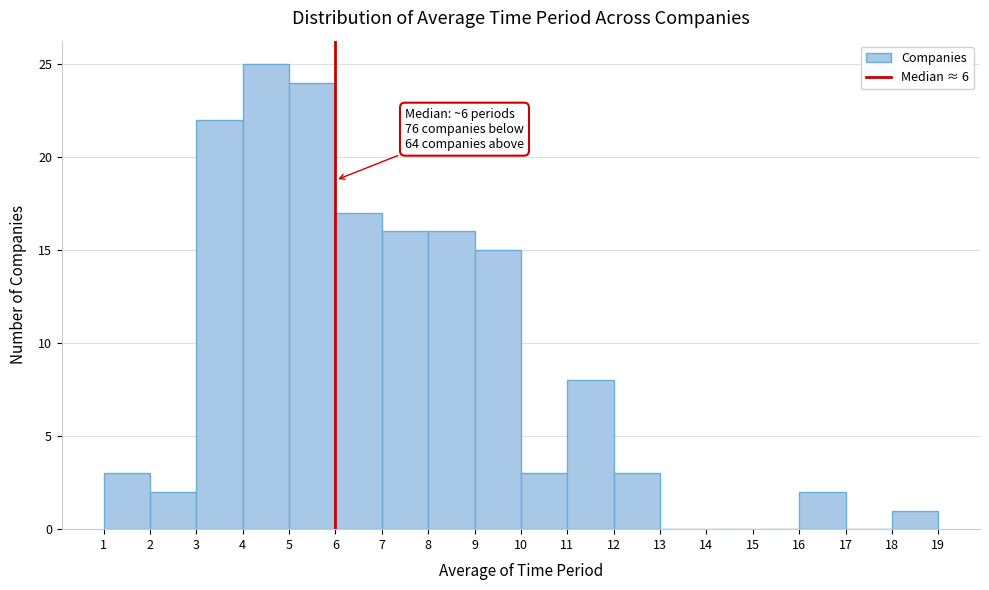

Over which range of the x-axis is the bar tallest?

4 to 5